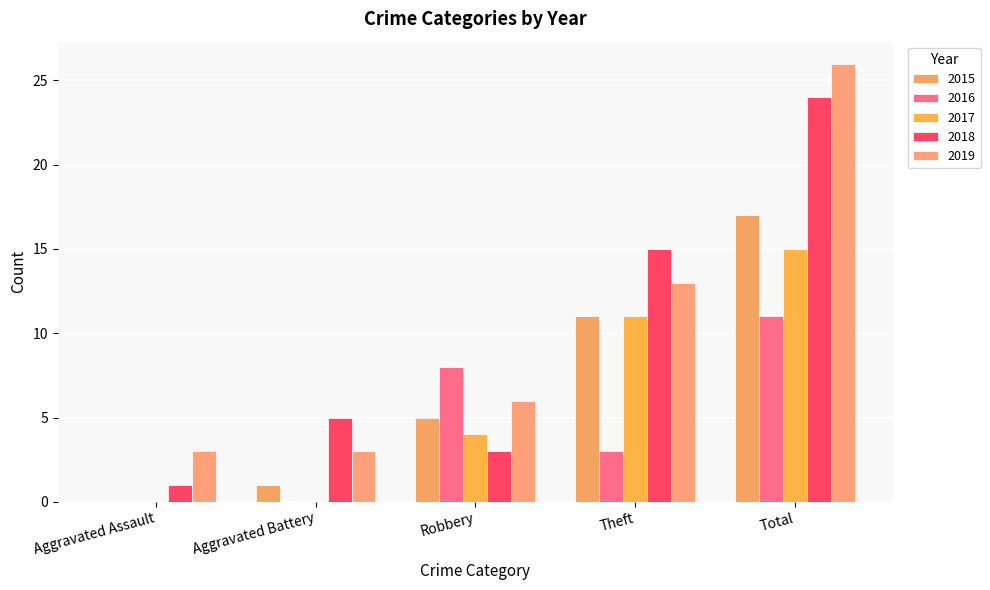

What are all the series names shown in the legend?

2015, 2016, 2017, 2018, 2019